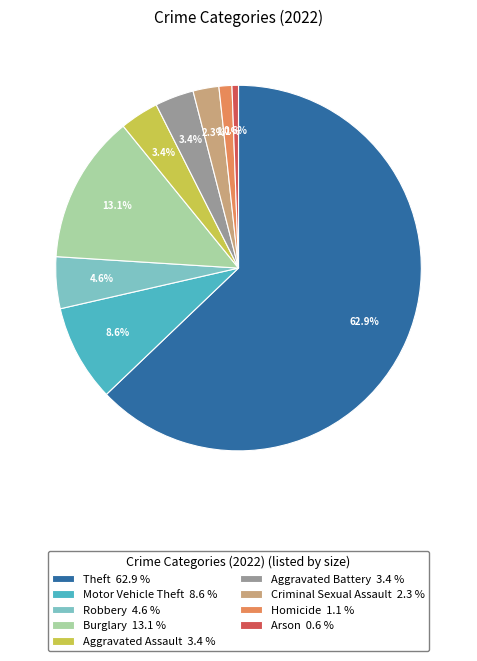

Does any single category account for the majority?

Yes